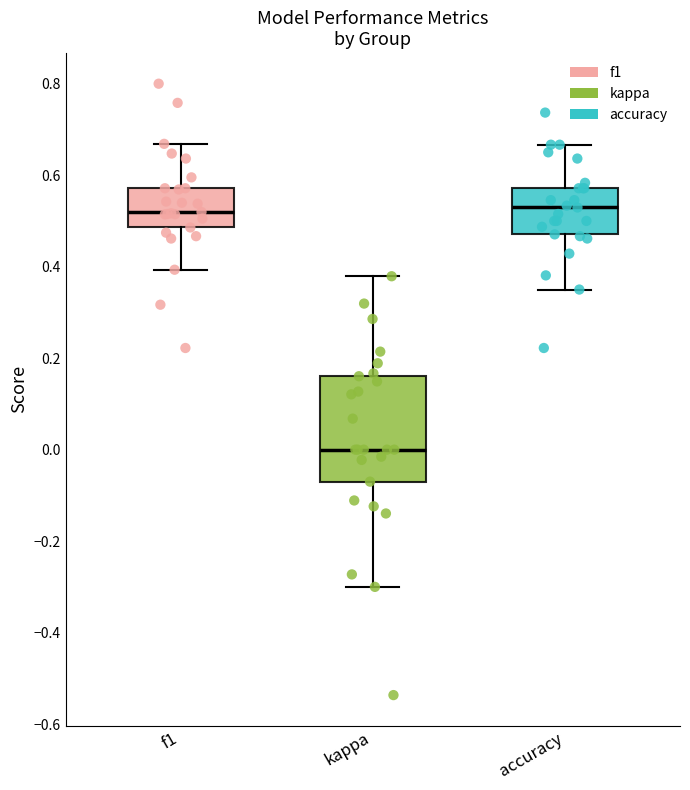

Which box's median line is the lowest?

kappa